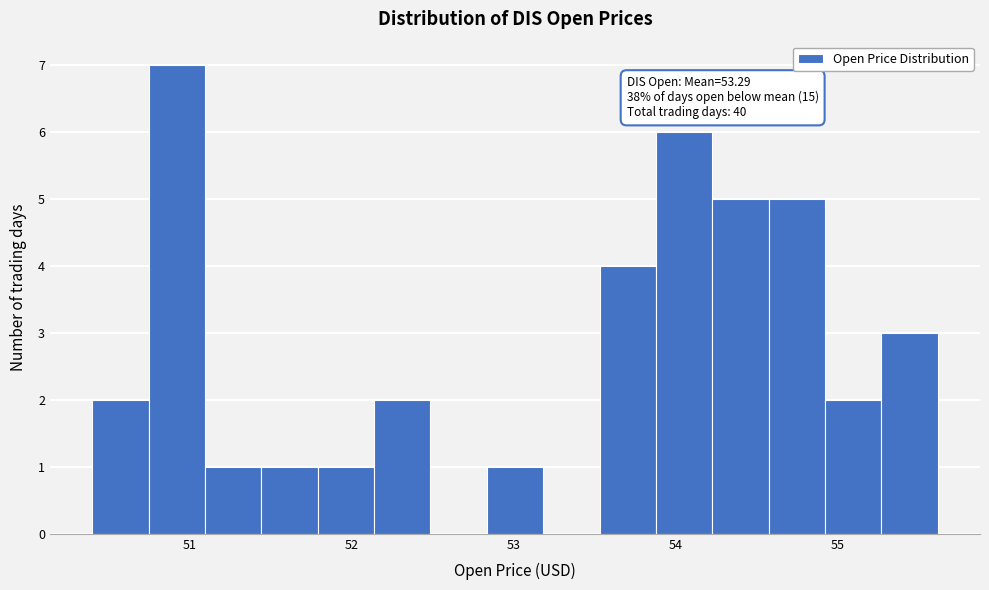

Around what value on the x-axis is the tallest bar? Give the approximate position of its centre, as read against the axis.

50.9